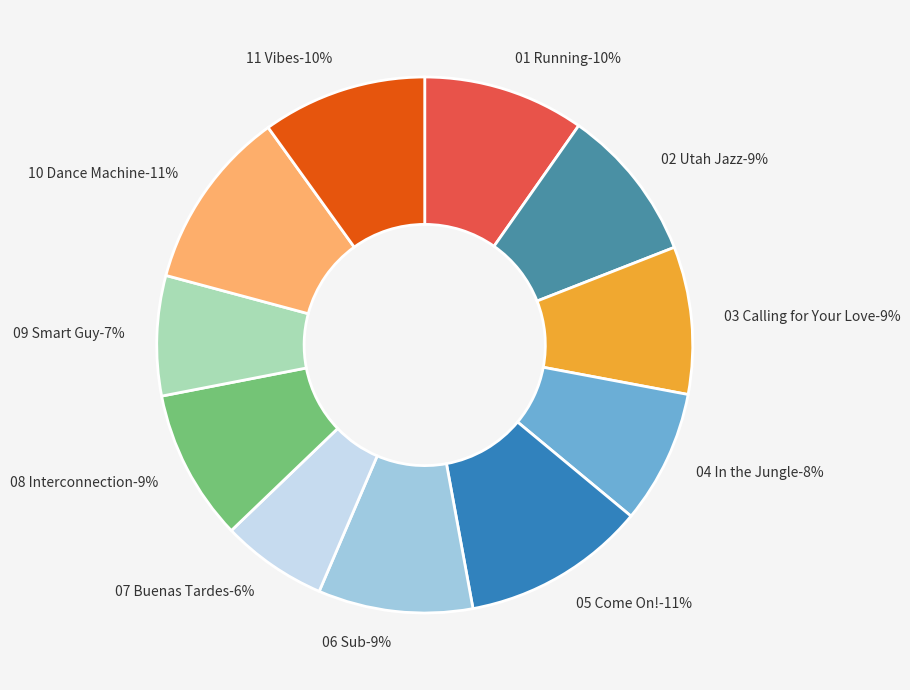

Does 11 Vibes.mp3 represent more than half of the total?

No